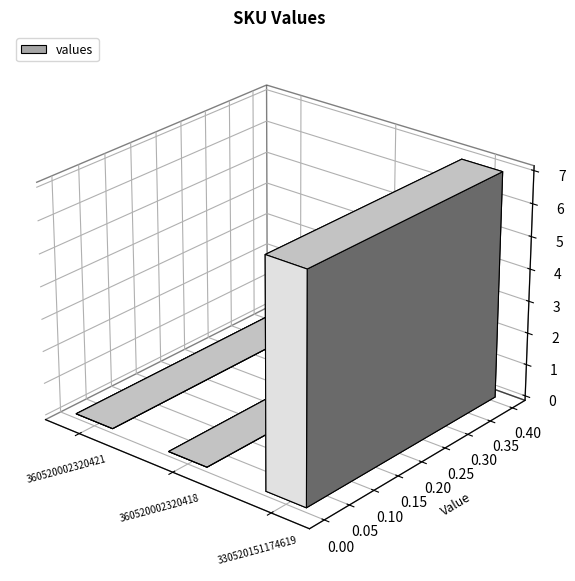

Reading left to right, extract all data points from this chart.

0	0	7